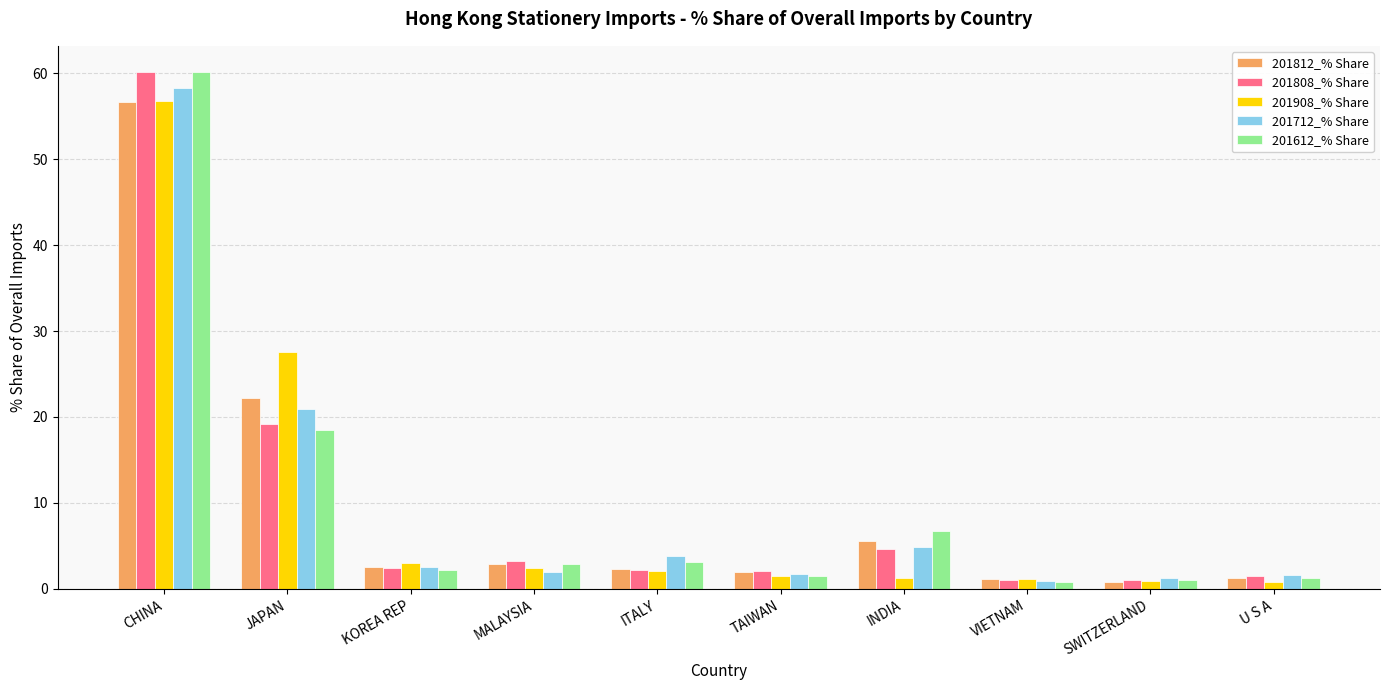

How many bars are there in total?

50